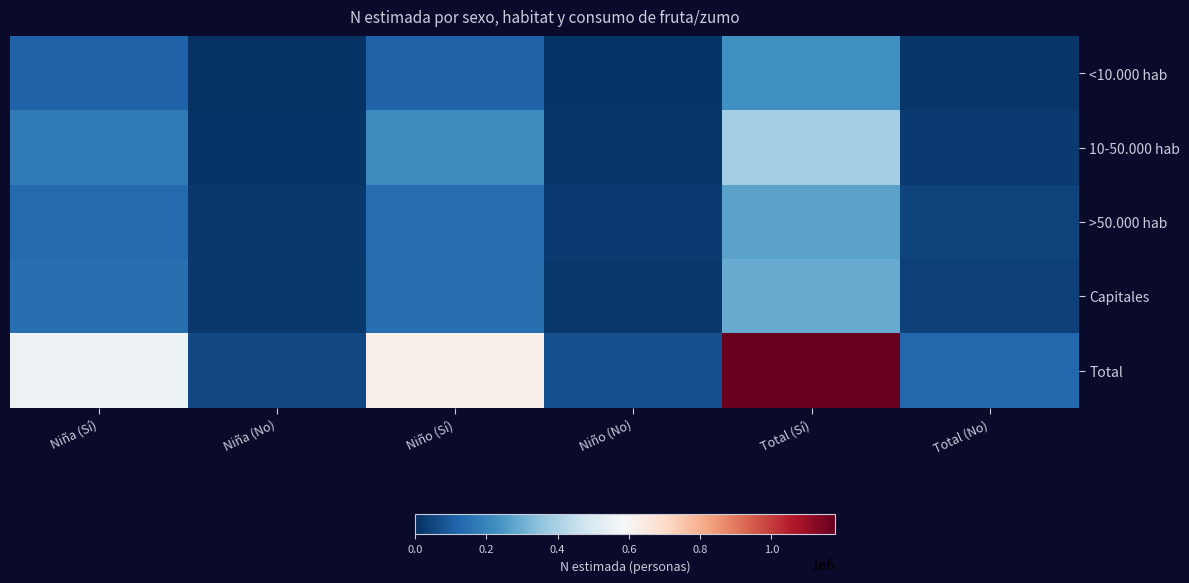

Reading left to right, what are all the values shown in this chart?

<10.000 hab: Niña (Sí)=0.1	Niña (No)=0.0	Niño (Sí)=0.1	Niño (No)=0.0	Total (Sí)=0.2	Total (No)=0.0
10-50.000 hab: Niña (Sí)=0.1	Niña (No)=0.0	Niño (Sí)=0.2	Niño (No)=0.0	Total (Sí)=0.3	Total (No)=0.0
>50.000 hab: Niña (Sí)=0.1	Niña (No)=0.0	Niño (Sí)=0.1	Niño (No)=0.0	Total (Sí)=0.2	Total (No)=0.0
Capitales: Niña (Sí)=0.1	Niña (No)=0.0	Niño (Sí)=0.1	Niño (No)=0.0	Total (Sí)=0.2	Total (No)=0.0
Total: Niña (Sí)=0.5	Niña (No)=0.0	Niño (Sí)=0.5	Niño (No)=0.1	Total (Sí)=1.0	Total (No)=0.1